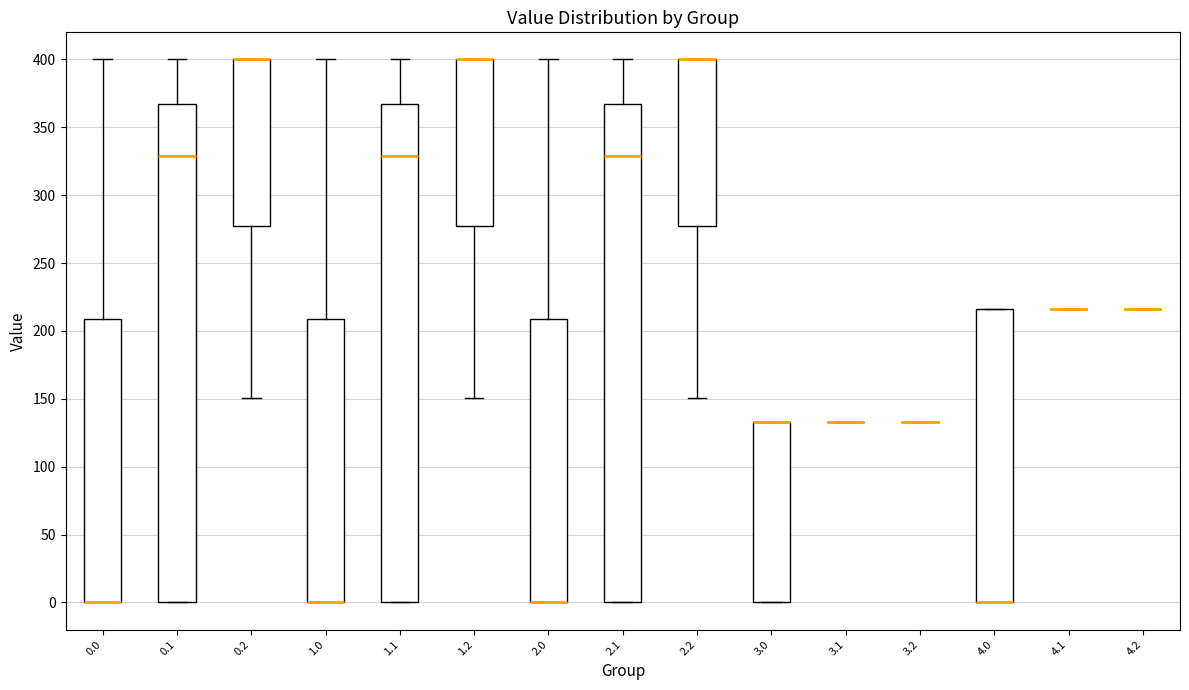

Reading left to right, transcribe this box plot: for each box, give where its median line is, the range the box spans, and where its two whiskers end, as read against the y-axis. The values are not printed on the chart, so give them approximately, as read against the axis.

0.0: median 0 (drawn on the box's lower edge), box 0 to 210, whiskers 0 to 400
0.1: median 330, box 0 to 365, whiskers 0 to 400
0.2: median 400 (drawn on the box's upper edge), box 275 to 400, whiskers 150 to 400
1.0: median 0 (drawn on the box's lower edge), box 0 to 210, whiskers 0 to 400
1.1: median 330, box 0 to 365, whiskers 0 to 400
1.2: median 400 (drawn on the box's upper edge), box 275 to 400, whiskers 150 to 400
2.0: median 0 (drawn on the box's lower edge), box 0 to 210, whiskers 0 to 400
2.1: median 330, box 0 to 365, whiskers 0 to 400
2.2: median 400 (drawn on the box's upper edge), box 275 to 400, whiskers 150 to 400
3.0: median 135 (drawn on the box's upper edge), box 0 to 135, whiskers 0 to 135
3.1: box collapsed to a line at 135, whiskers 135 to 135
3.2: box collapsed to a line at 135, whiskers 135 to 135
4.0: median 0 (drawn on the box's lower edge), box 0 to 215, whiskers 0 to 215
4.1: box collapsed to a line at 215, whiskers 215 to 215
4.2: box collapsed to a line at 215, whiskers 215 to 215